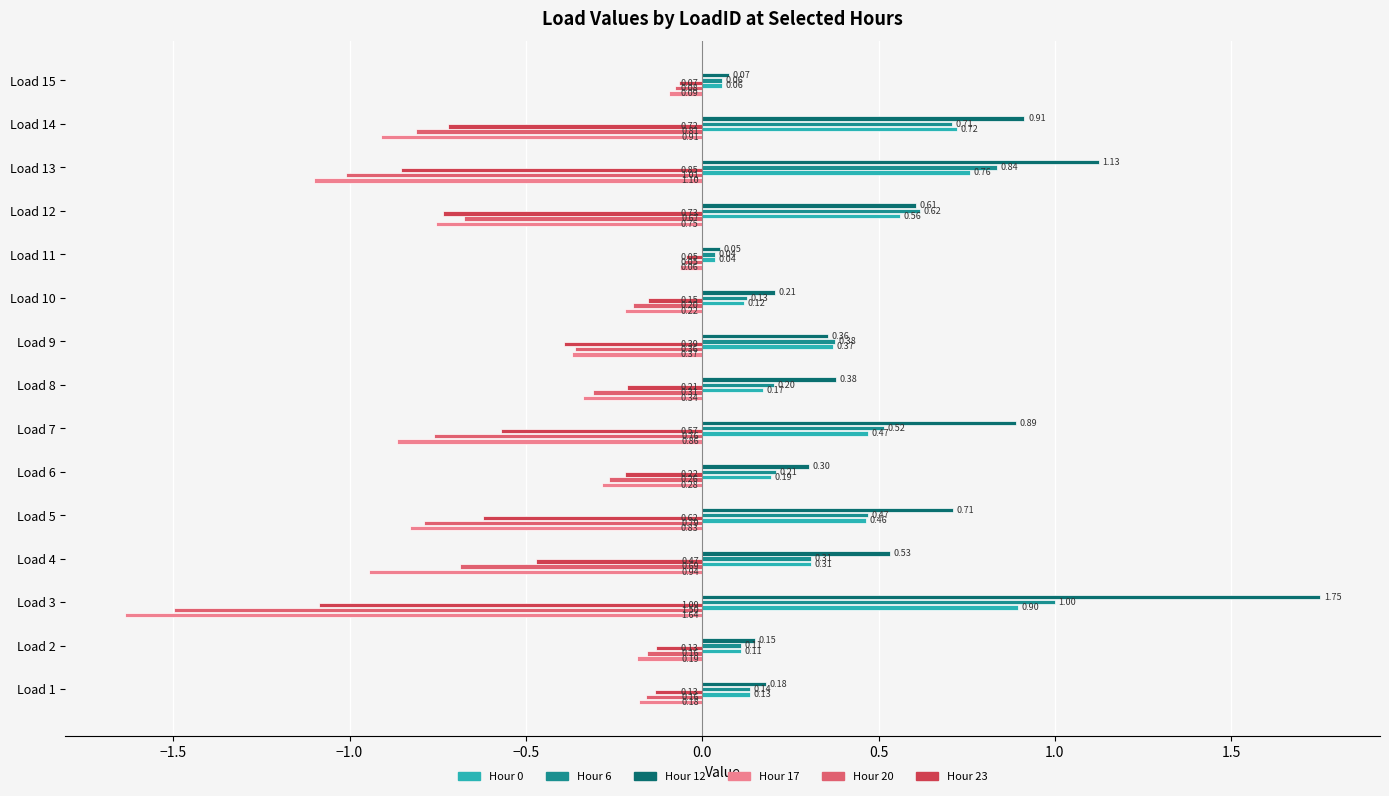

What is the difference between the maximum and minimum values in the Hour 0 series?

0.9